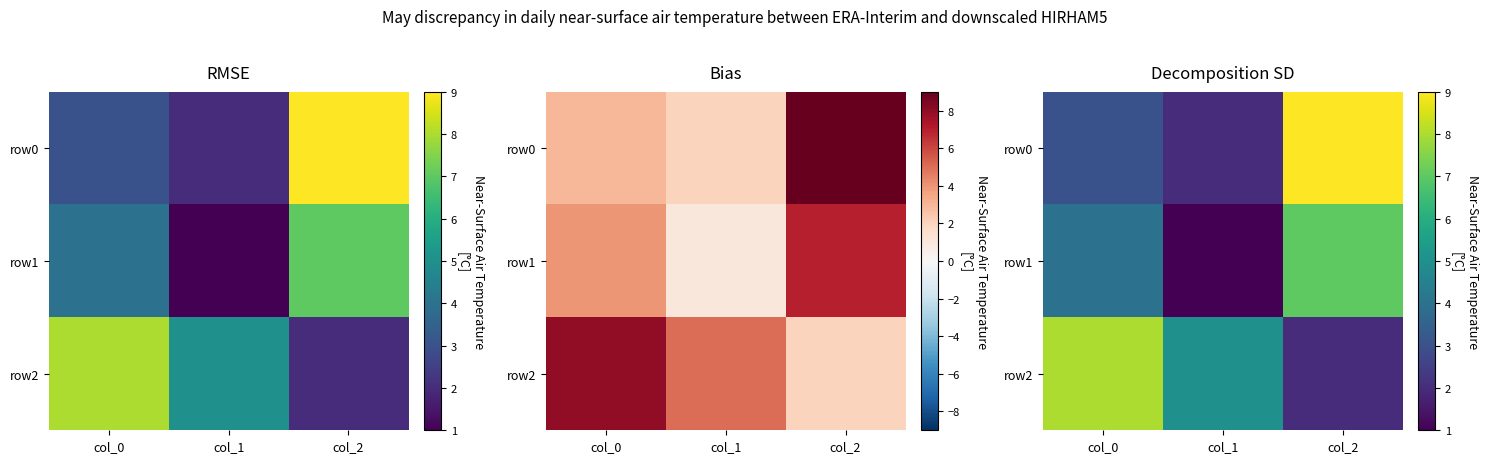

What is the highest value of the row2 series?

8